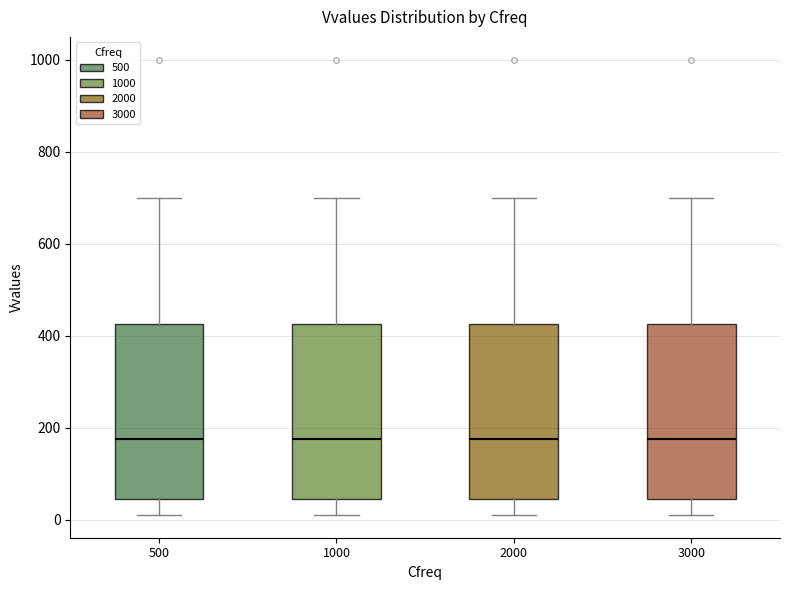

Where is the upper edge of the box at x = 1000 on the y-axis? The values are not printed on the chart, so give them approximately, as read against the axis.

420